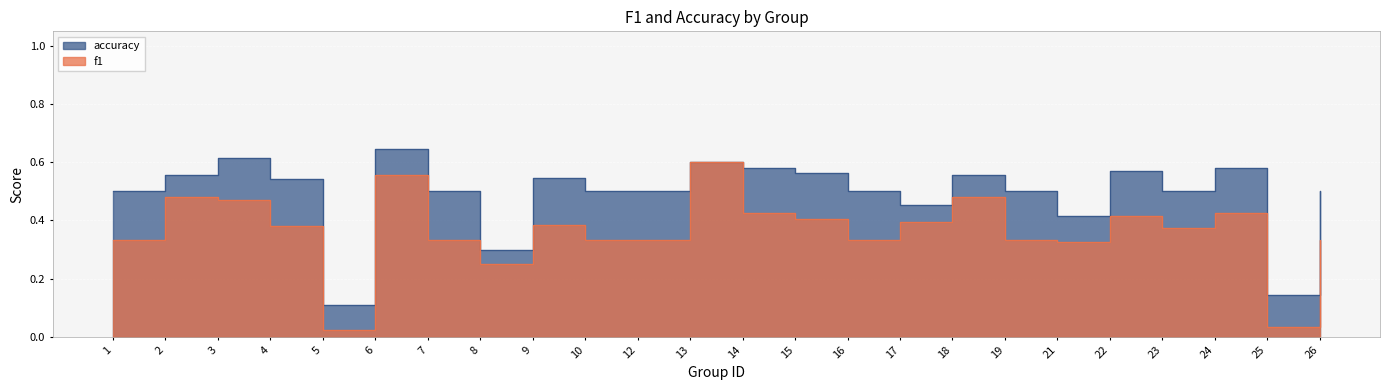

Reading right to left, extract all data points from this chart.

f1: 26=0.3	25=0.0	24=0.4	23=0.4	22=0.4	21=0.3	19=0.3	18=0.5	17=0.4	16=0.3	15=0.4	14=0.4	13=0.6	12=0.3	10=0.3	9=0.4	8=0.3	7=0.3	6=0.6	5=0.0	4=0.4	3=0.5	2=0.5	1=0.3
accuracy: 26=0.5	25=0.1	24=0.6	23=0.5	22=0.6	21=0.4	19=0.5	18=0.6	17=0.5	16=0.5	15=0.6	14=0.6	13=0.6	12=0.5	10=0.5	9=0.5	8=0.3	7=0.5	6=0.6	5=0.1	4=0.5	3=0.6	2=0.6	1=0.5